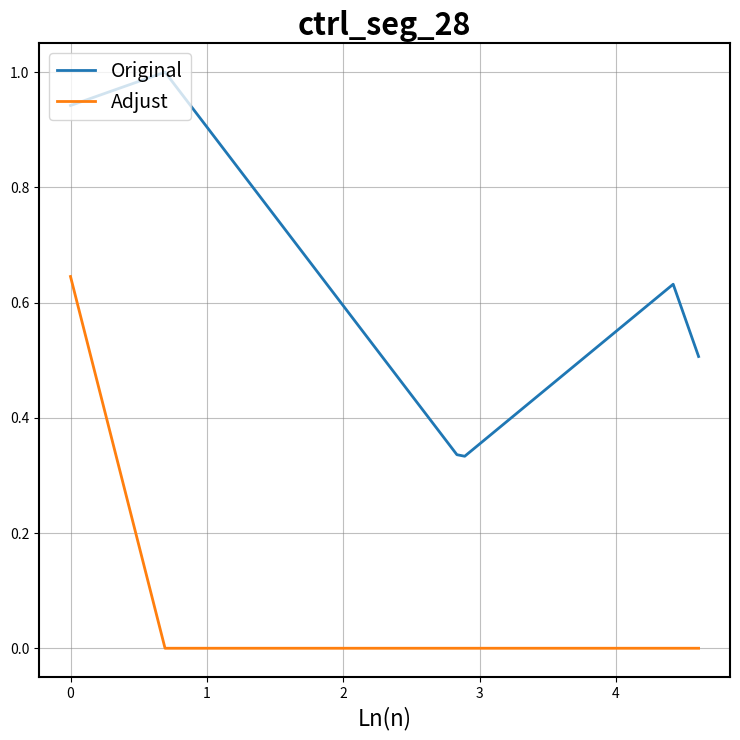

What is the greatest value displayed?

1.0